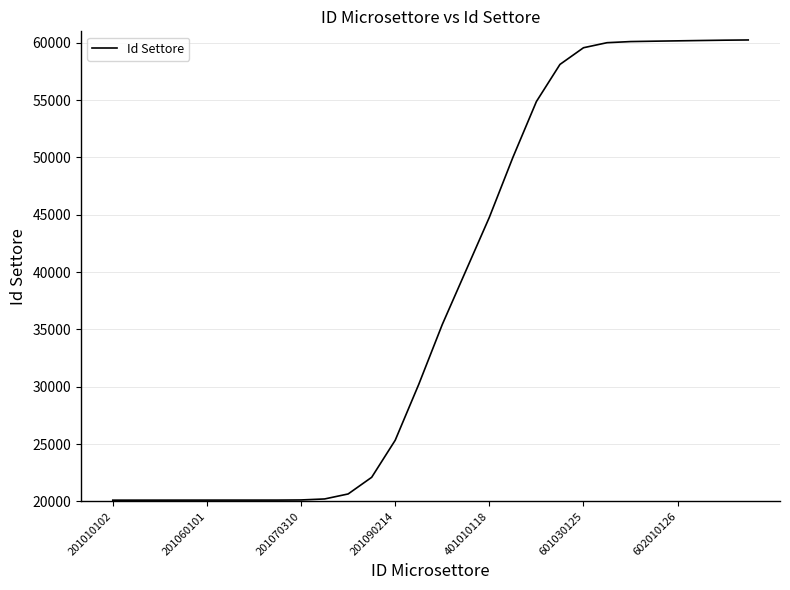

What is the maximum value shown in the chart?

60247